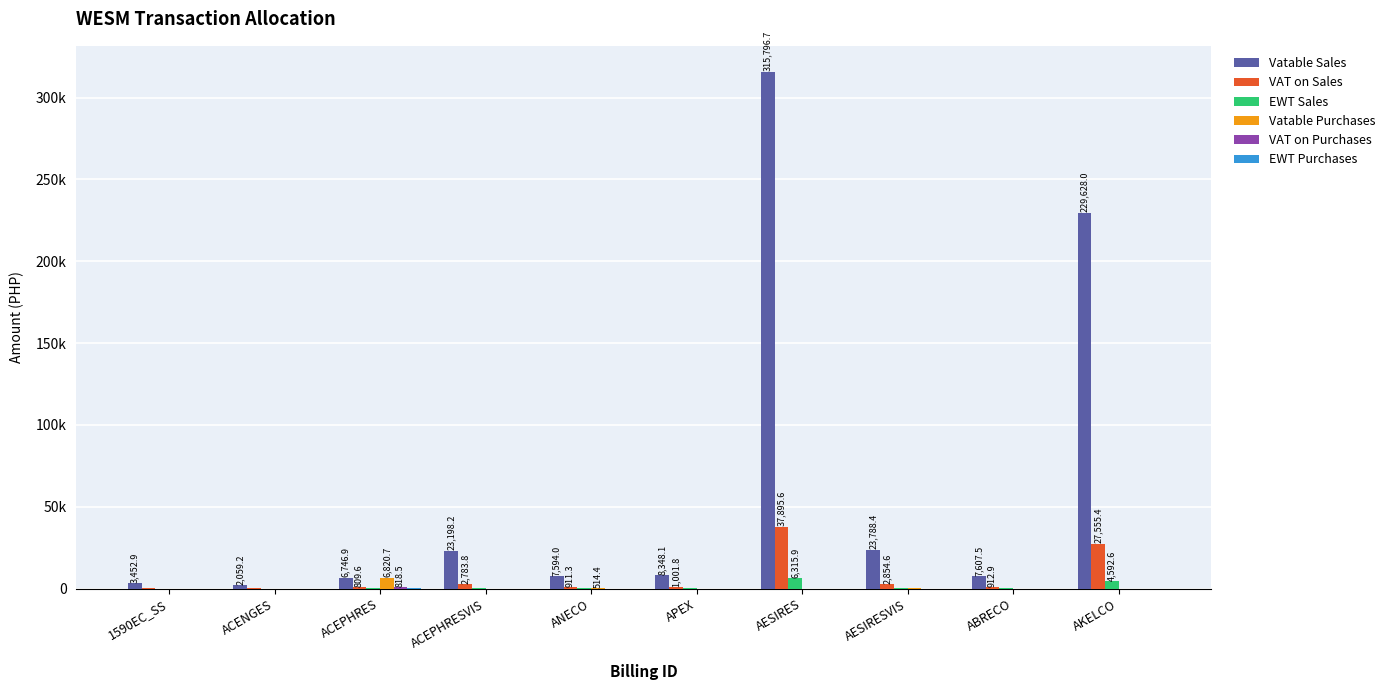

At which label is Vatable Purchases closest to 3410?

ANECO